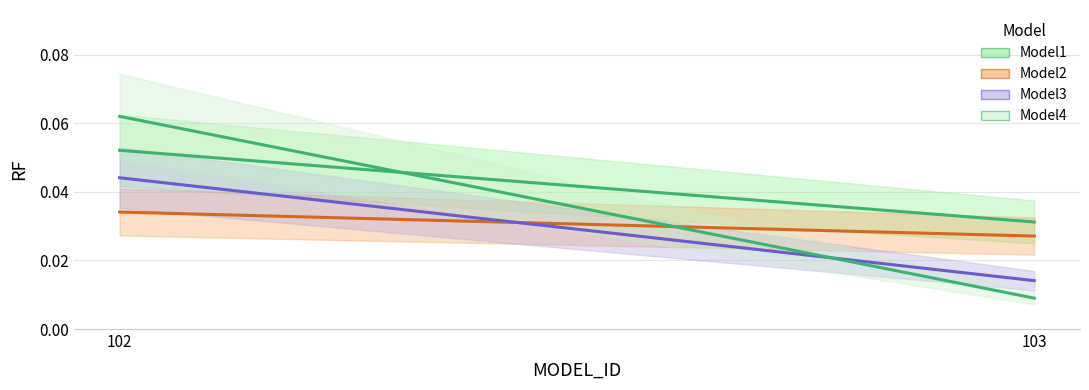

What are all the series names shown in the legend?

Model1, Model2, Model3, Model4